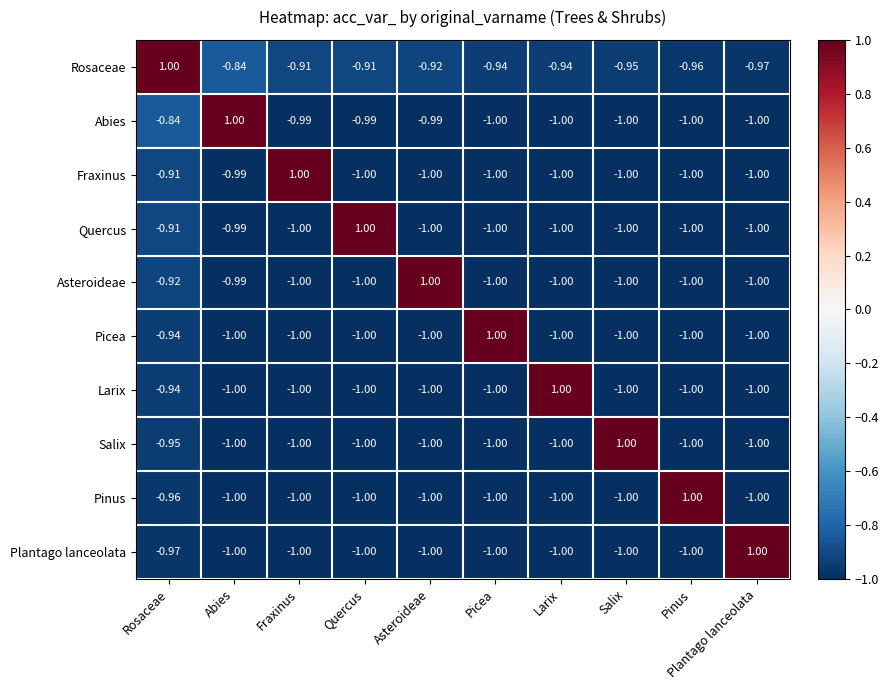

How many negative values does the Plantago lanceolata series have?

9